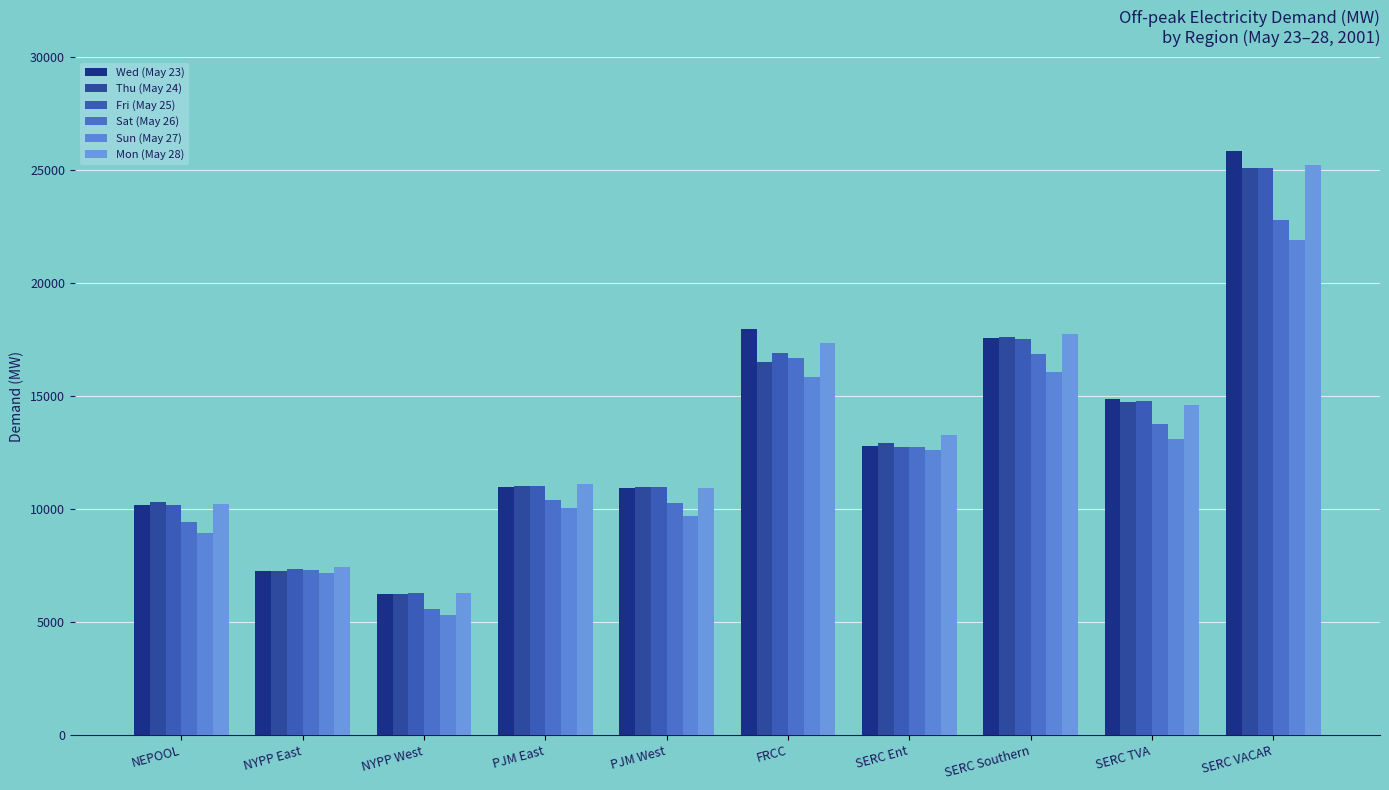

The Sun (May 27) series shows 6631.6 at FRCC. True or false?

False